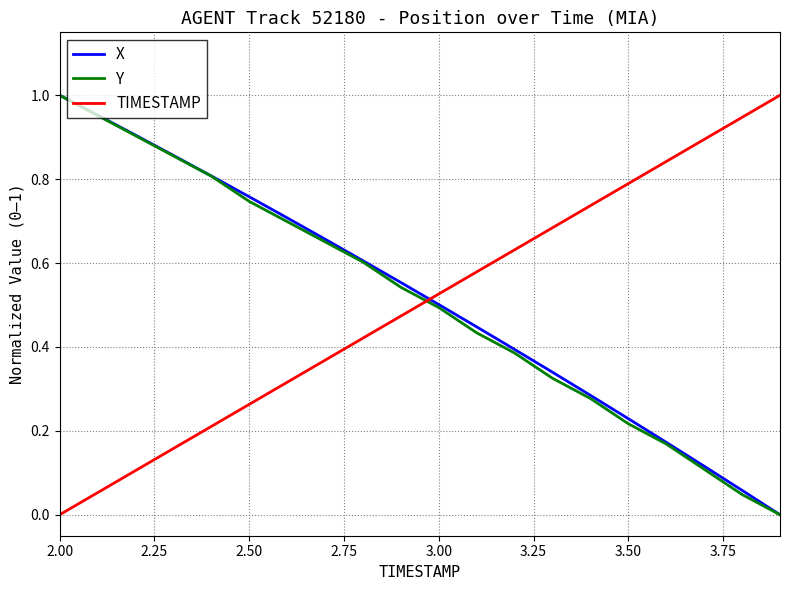

After their last crossing, which series has the higher values: TIMESTAMP or X?

TIMESTAMP